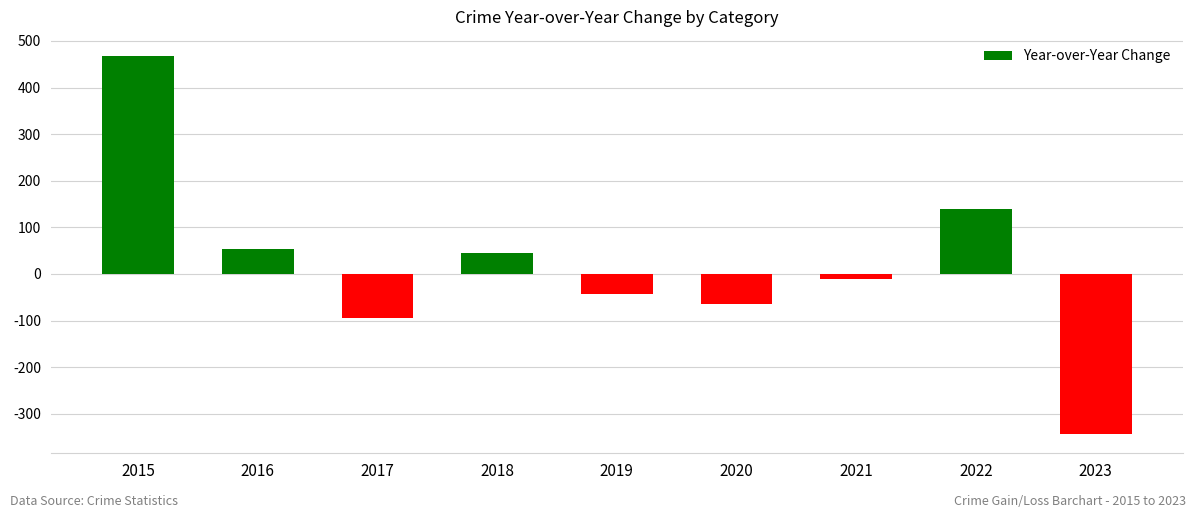

What is the minimum value shown in the chart?

-344